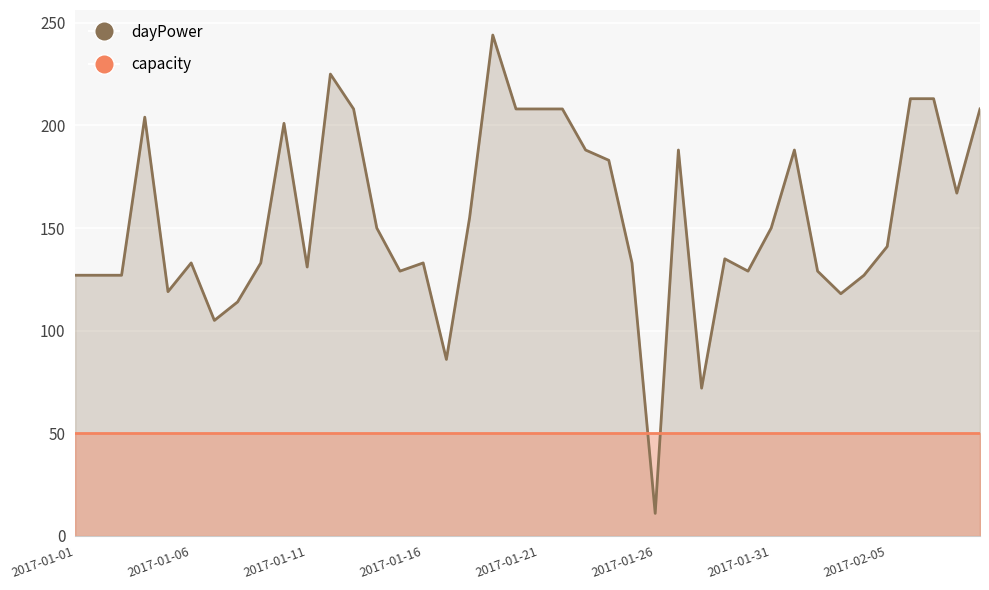

List the labels in order of dayPower value, largest first.

18, 11, 36, 37, 12, 19, 20, 21, 39, 2017-01-16, 9, 22, 26, 31, 23, 38, 17, 13, 30, 35, 28, 2017-01-26, 8, 15, 24, 10, 14, 29, 32, 2017-01-01, 2017-01-06, 2017-01-11, 34, 2017-01-21, 33, 2017-02-05, 2017-01-31, 16, 27, 25